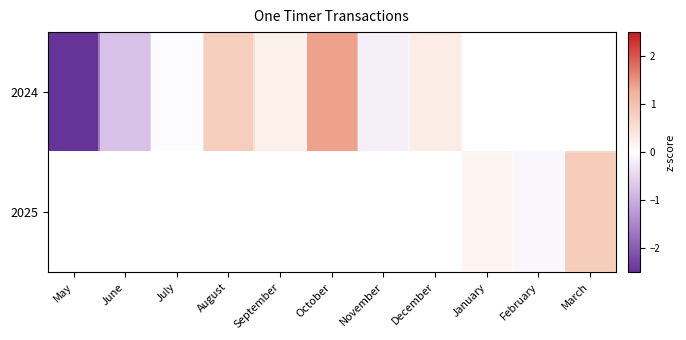

List the series in order of their overall mean, lowest first.

2024, 2025